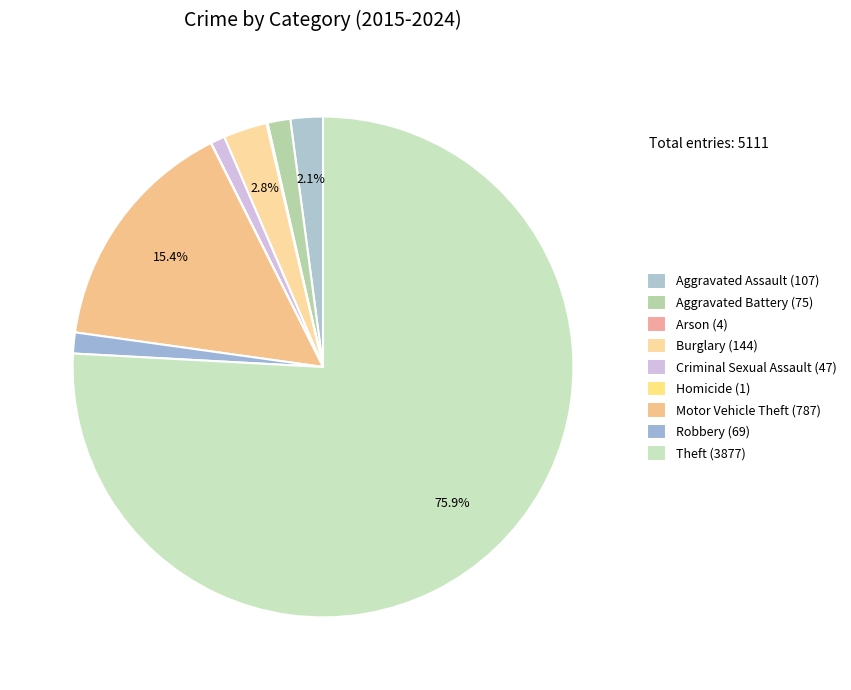

The Arson slice represents 0% of the pie. True or false?

True